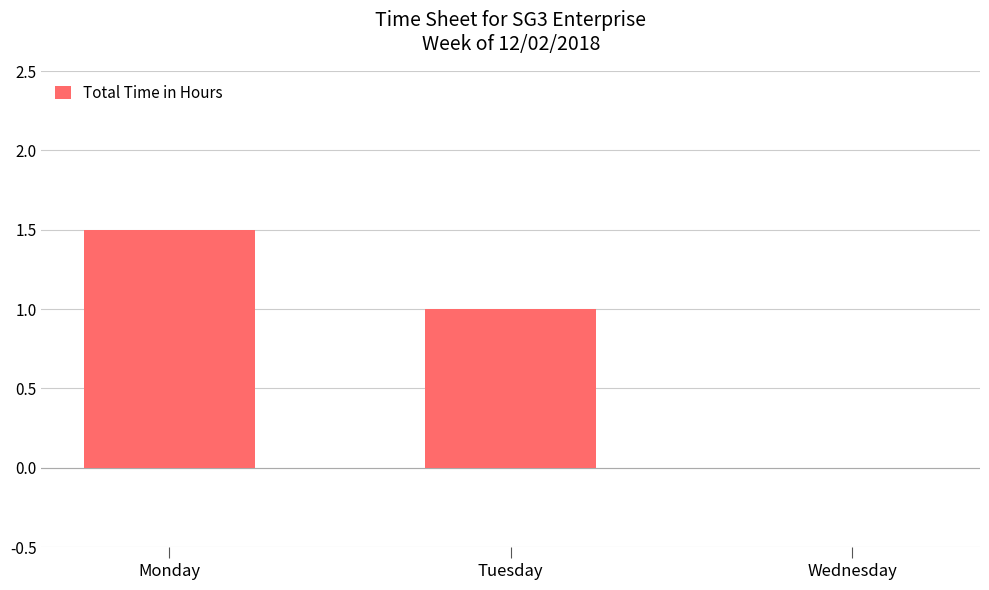

What is the sum of all values?

2.5